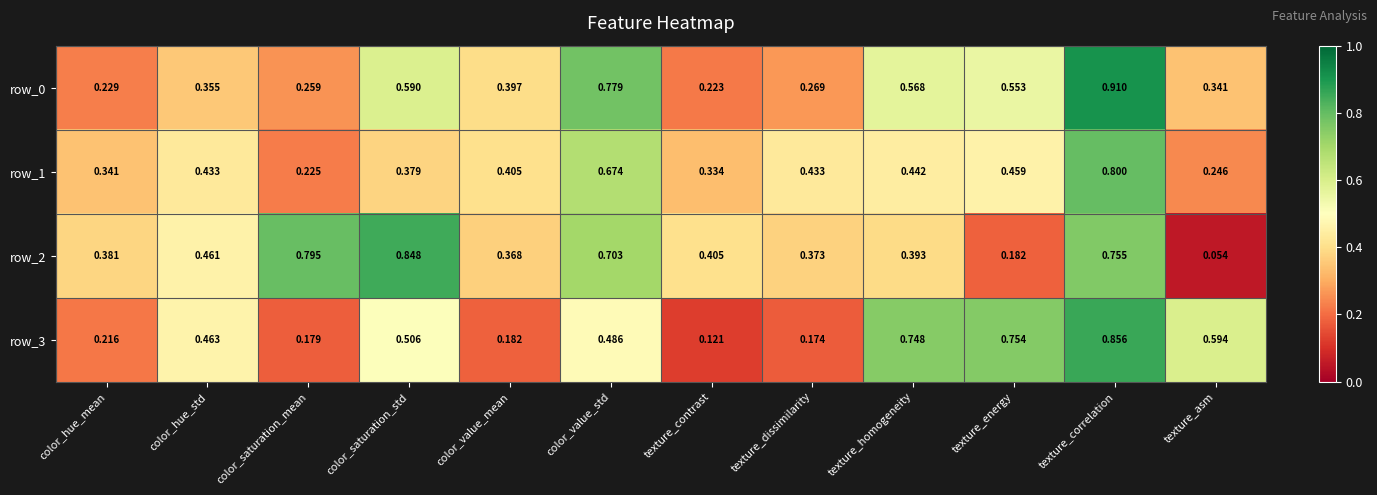

Which series has the largest total across all categories?

row_2